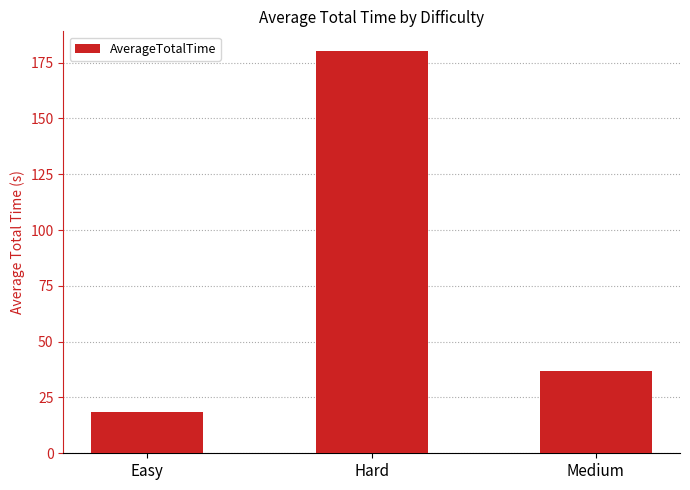

Which label corresponds to the largest value in the chart?

Hard